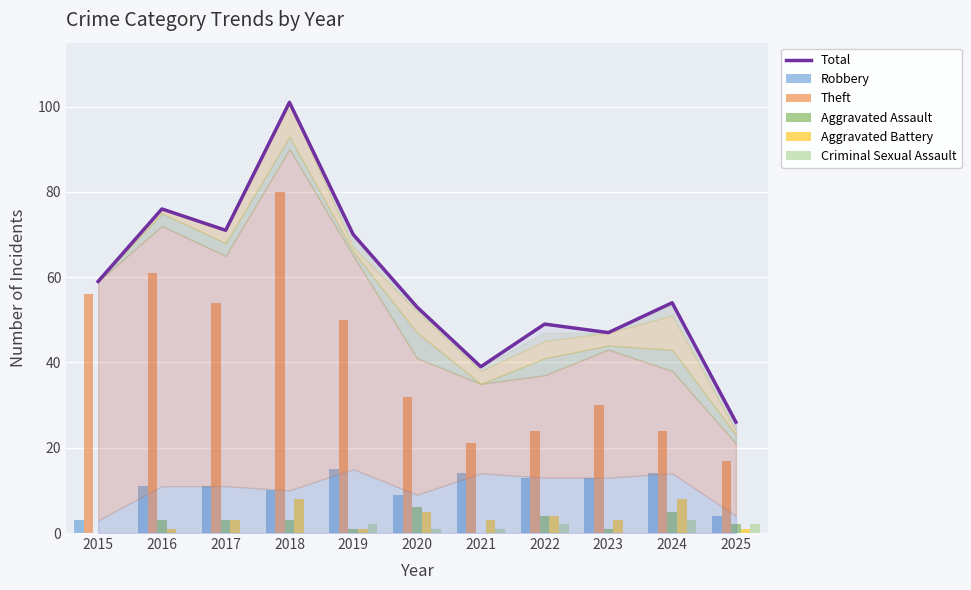

Where does the Aggravated Assault series first go above 3?

2020